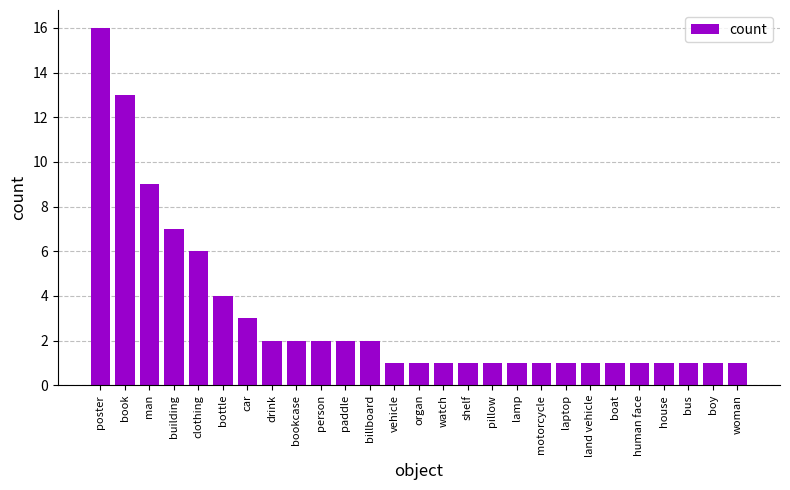

Are the bars horizontal?

No